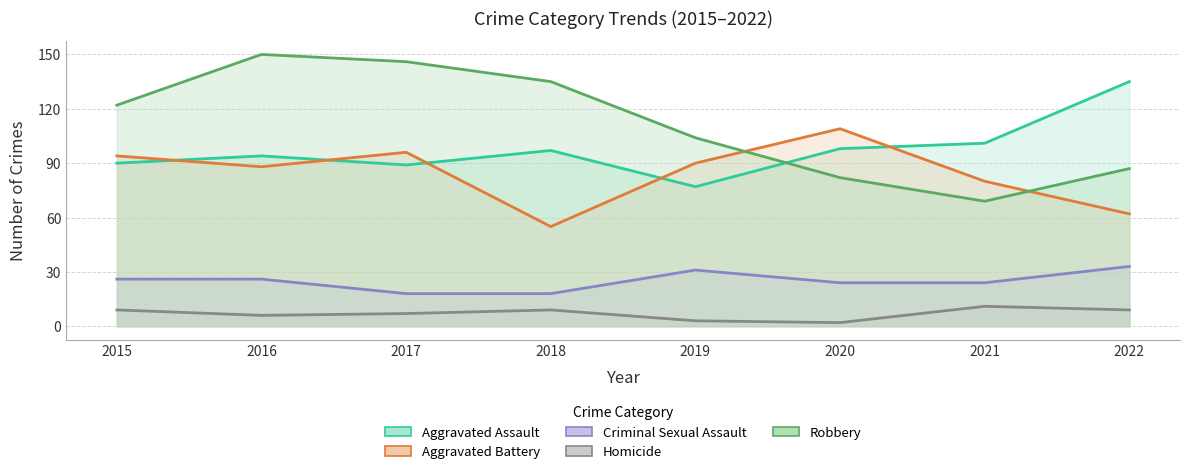

True or false: Aggravated Assault and Criminal Sexual Assault intersect in this chart.

False